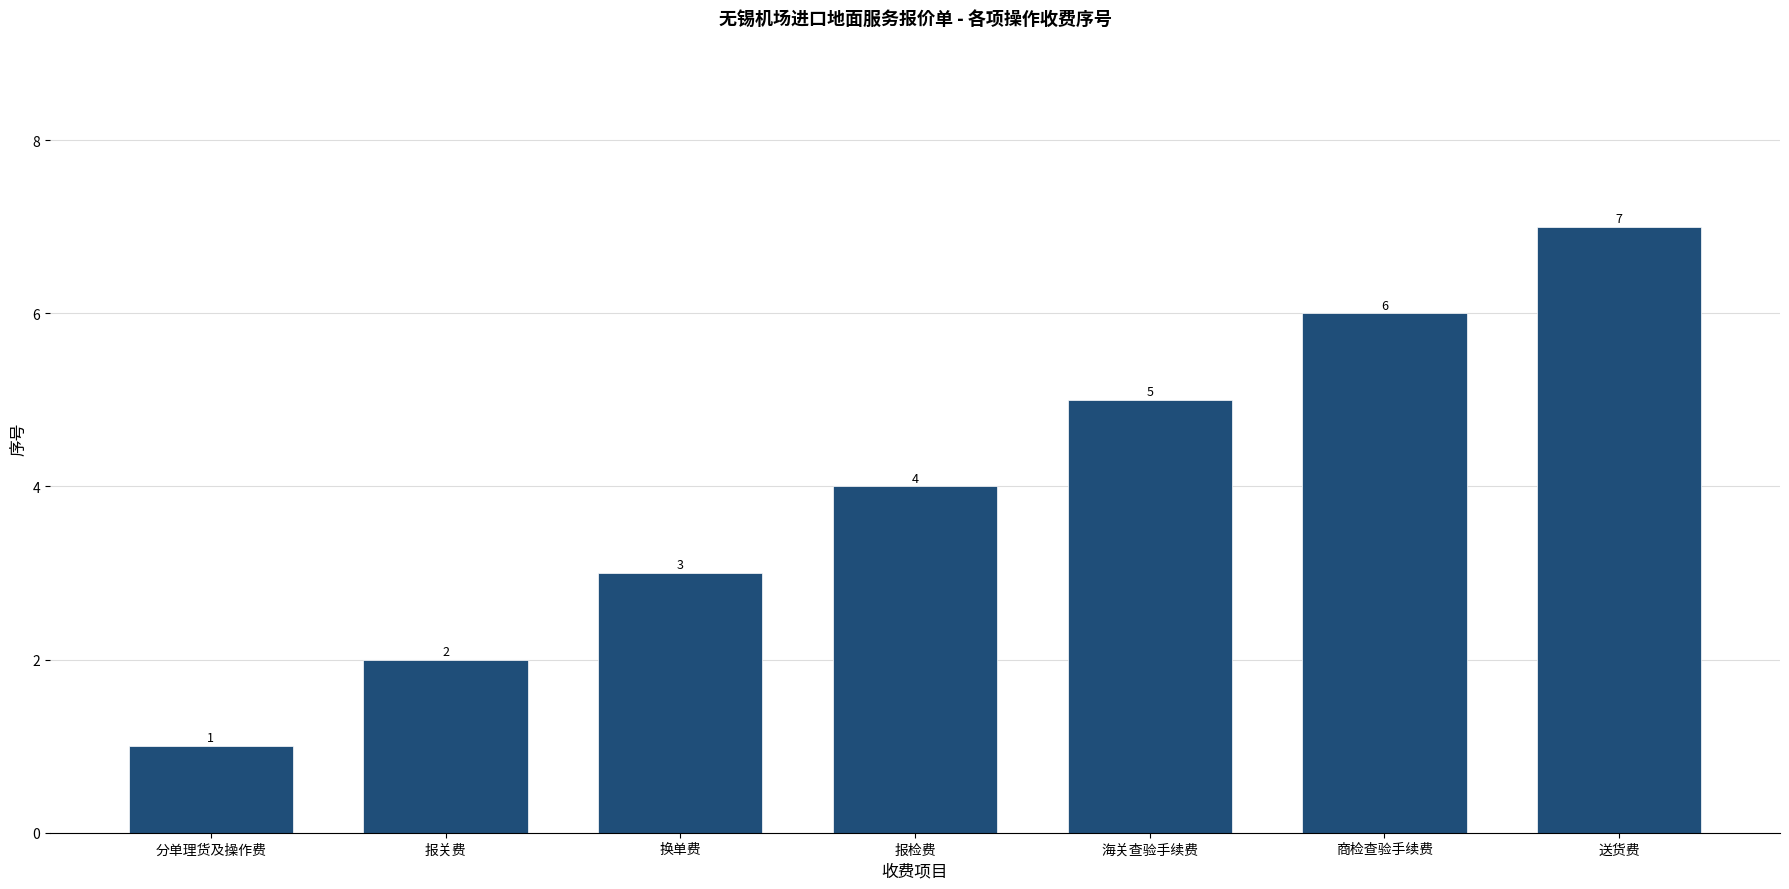

Rank the categories by value from lowest to highest.

分单理货及操作费, 报关费, 换单费, 报检费, 海关查验手续费, 商检查验手续费, 送货费